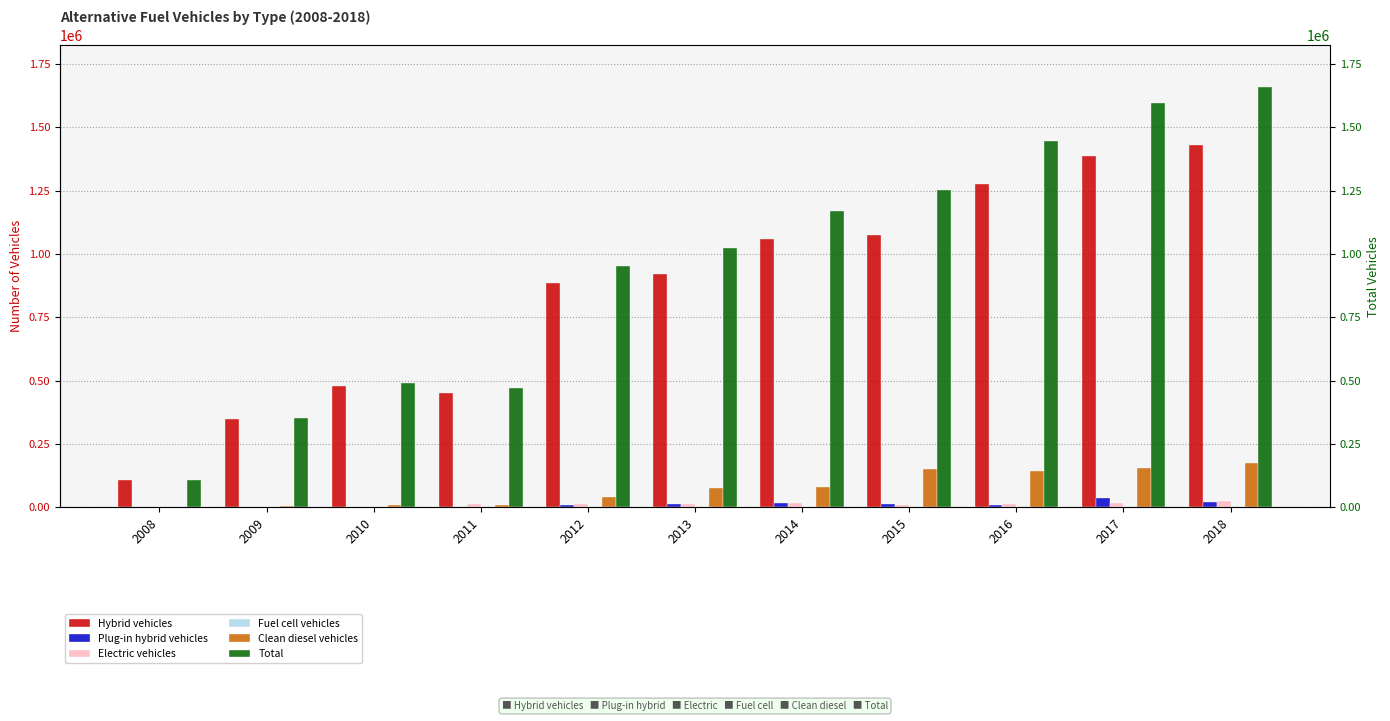

What is the sum of the Hybrid vehicles values at 2014 and 2017?

2443745